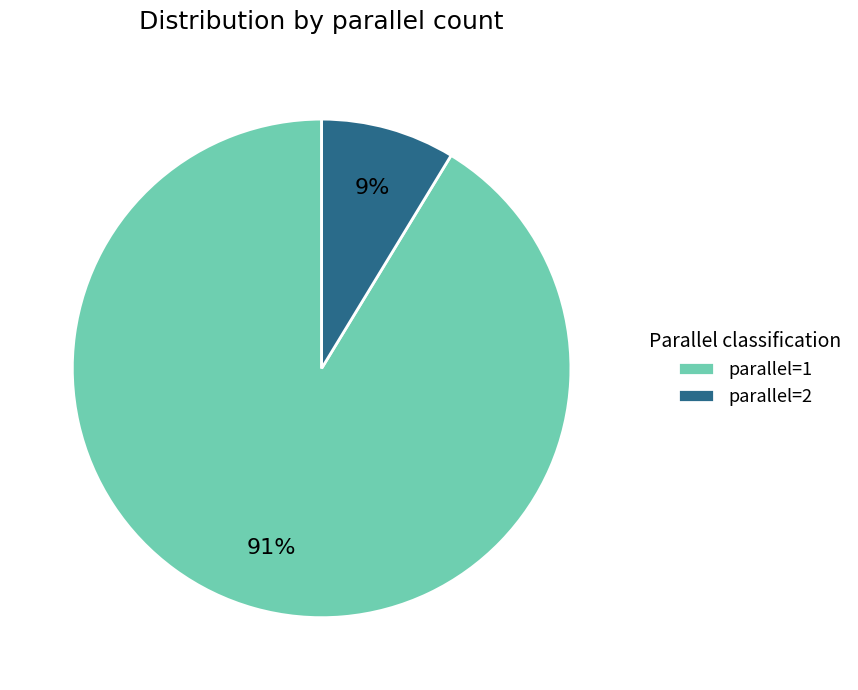

Do parallel=1 and parallel=2 together represent more than half of the pie?

Yes